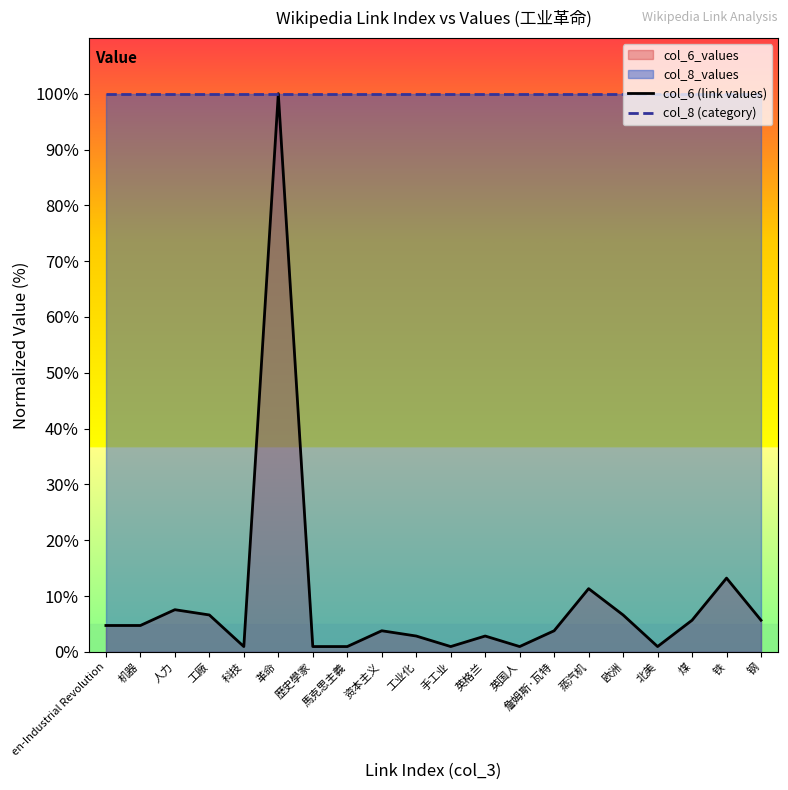

What is the spread (max minus min) of values at 北美?

99.1